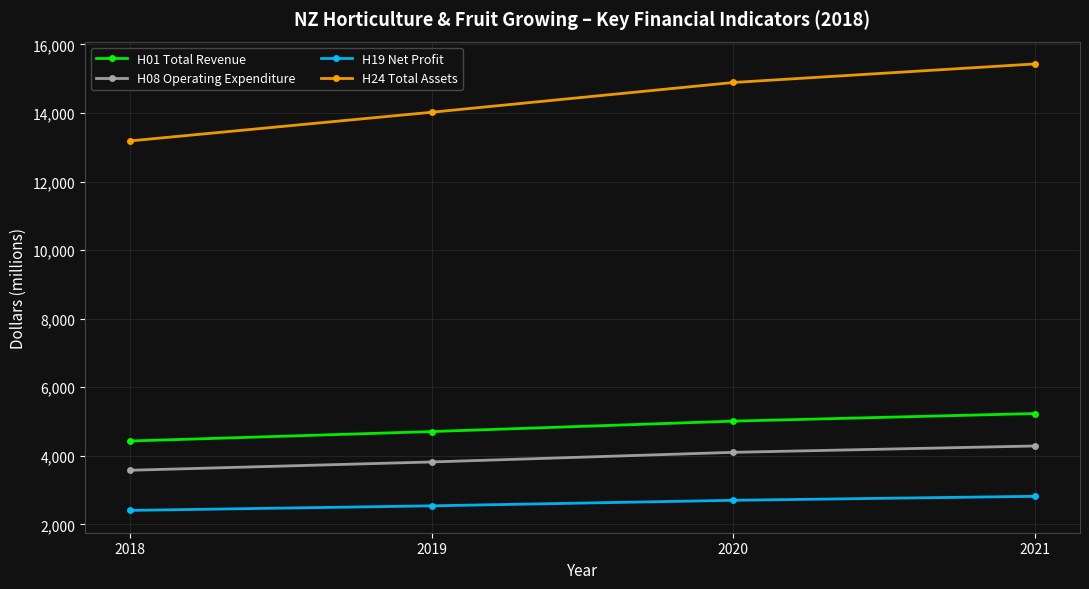

What is the lowest value of the H01 Total Revenue series?

4432